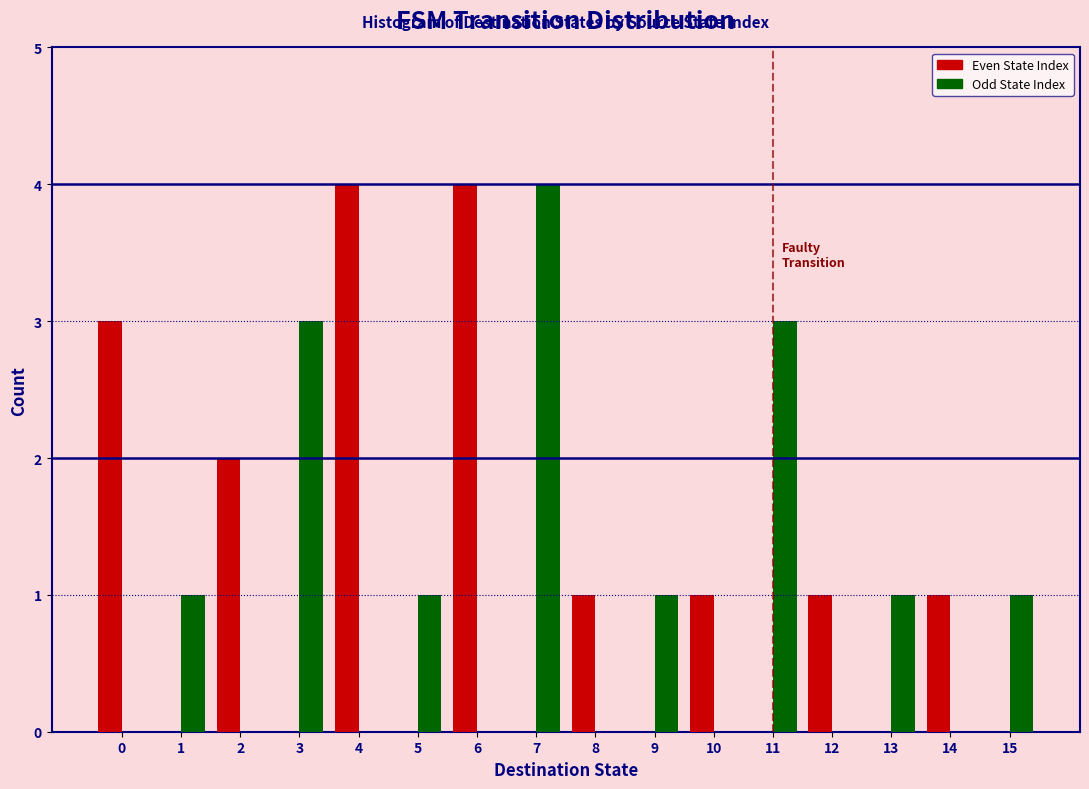

What is the maximum value shown in the chart?

4